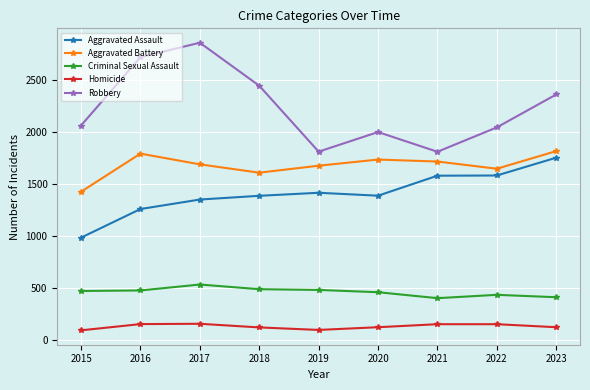

At which category does Aggravated Assault reach its first local valley?

2020